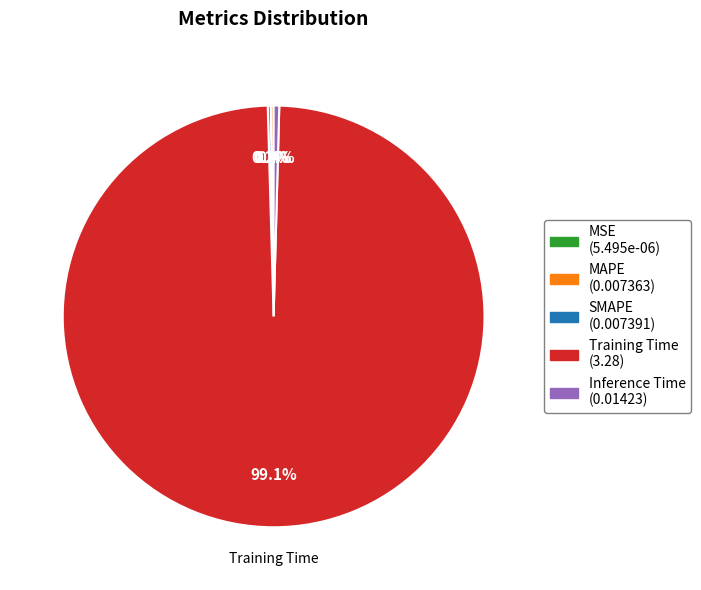

Does any single category account for the majority?

Yes